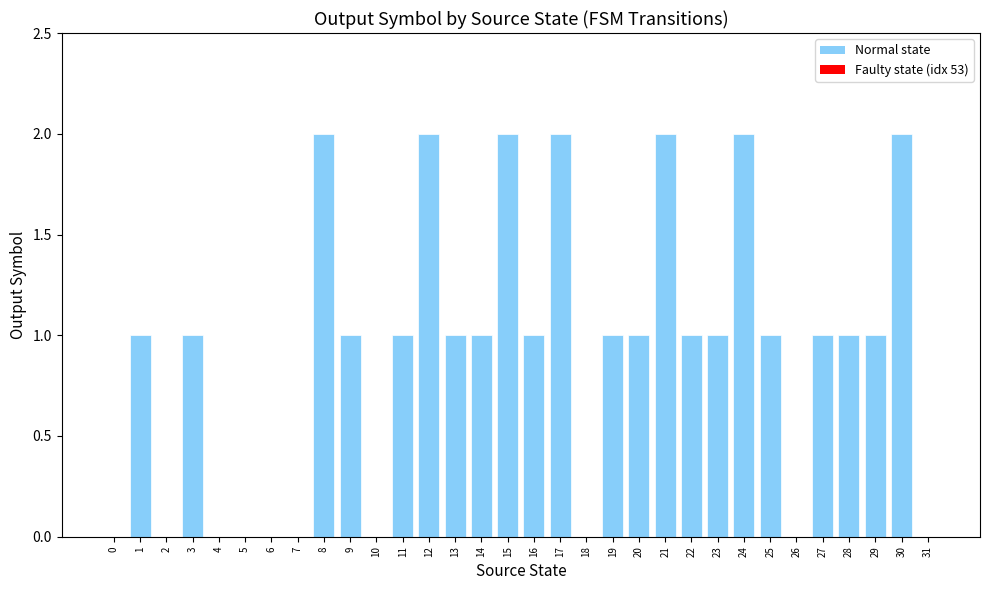

What is the average value?

1